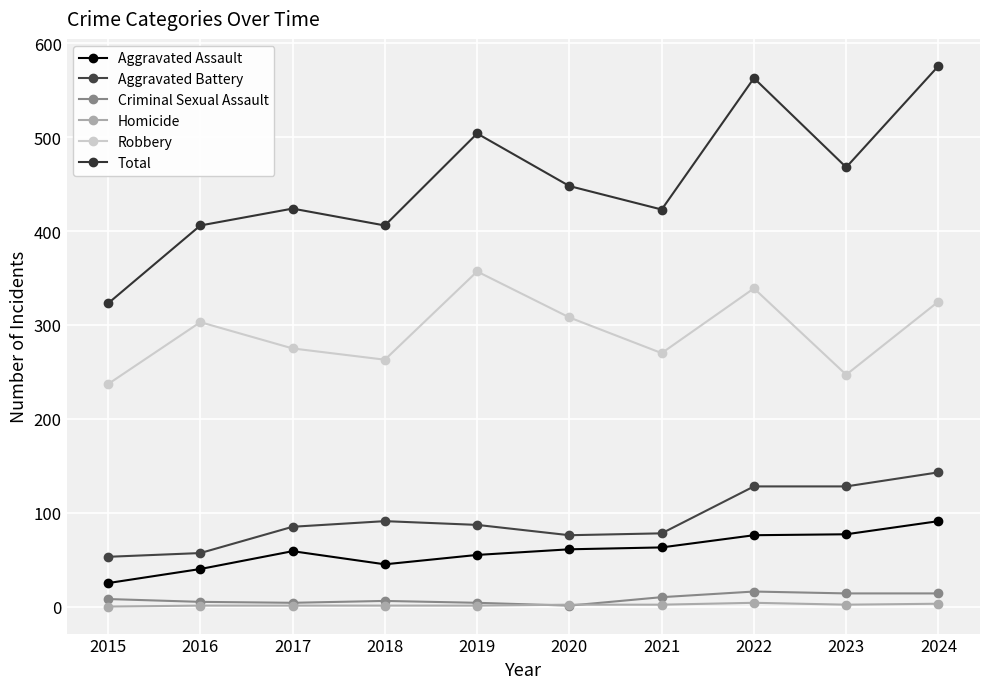

What is the total value across all series at 2024?

1152